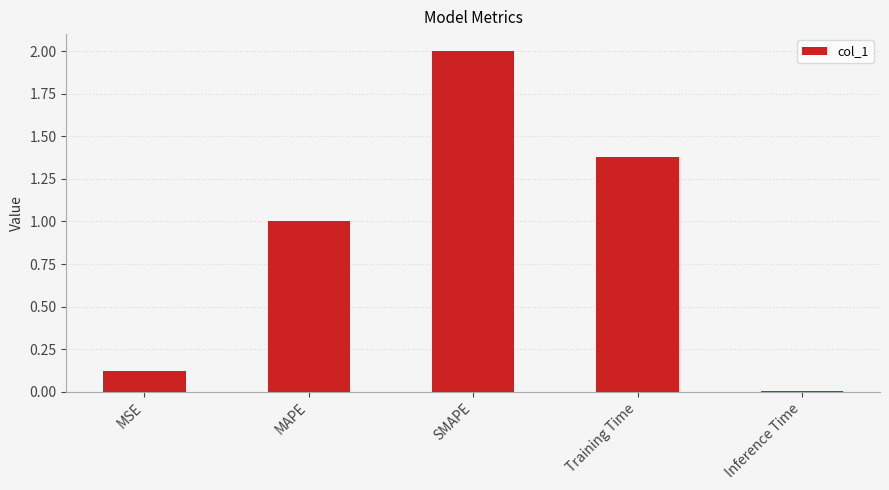

The chart shows a value of 0.0 at Inference Time. True or false?

True